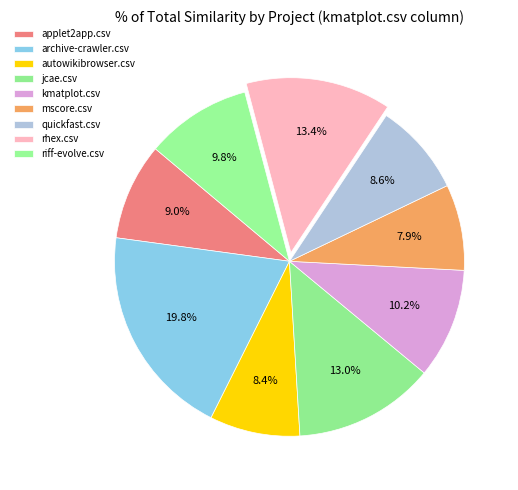

Is it true that quickfast.csv is 1% of the pie?

False